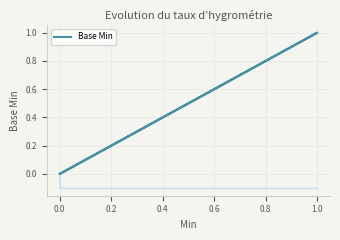

Reading left to right, list all the values displayed in this chart.

0	0	0	1	0